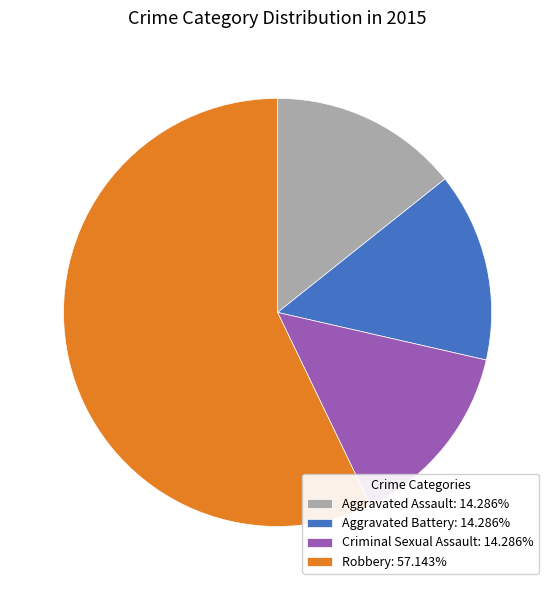

Which slice is the largest?

Robbery